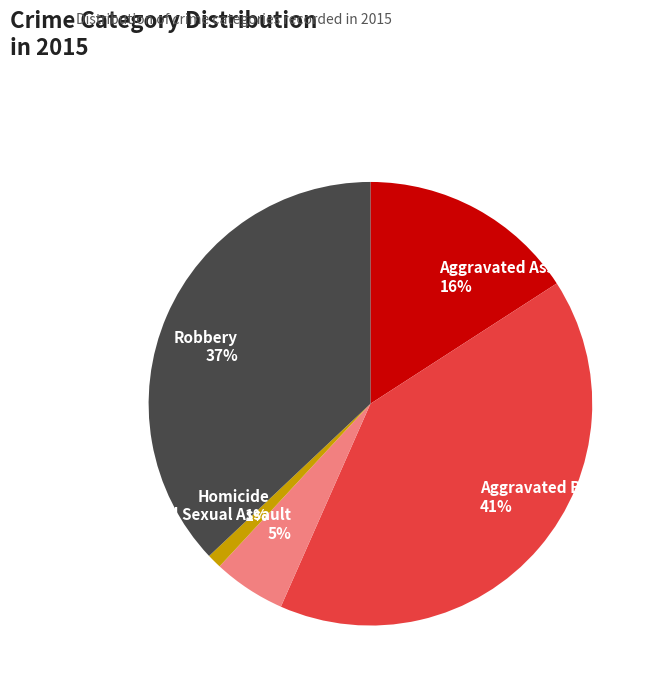

How many segments does this pie chart have?

5